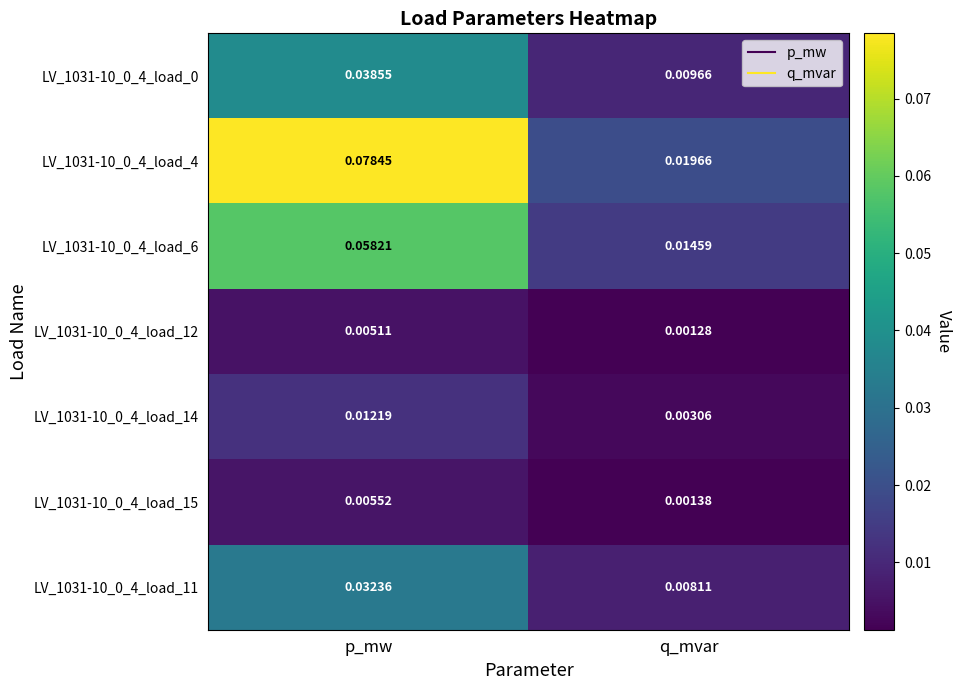

At which category is the sum across all series the highest?

p_mw